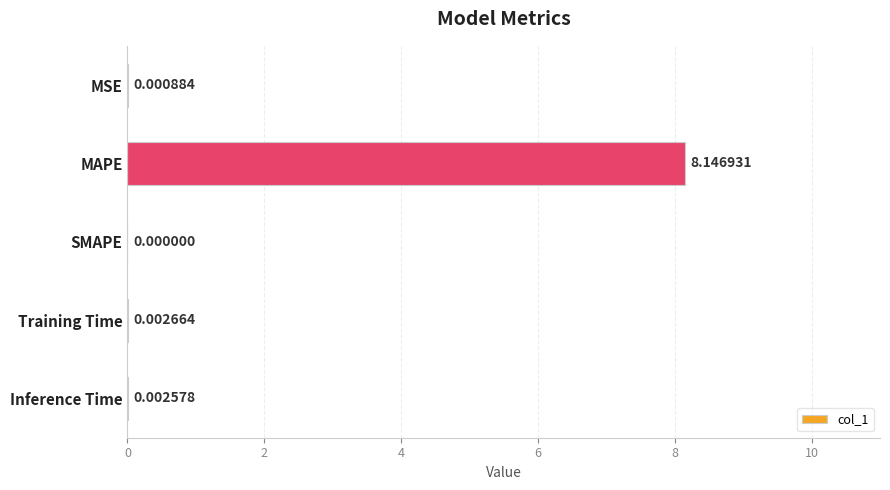

Count the number of values greater than 0.

4